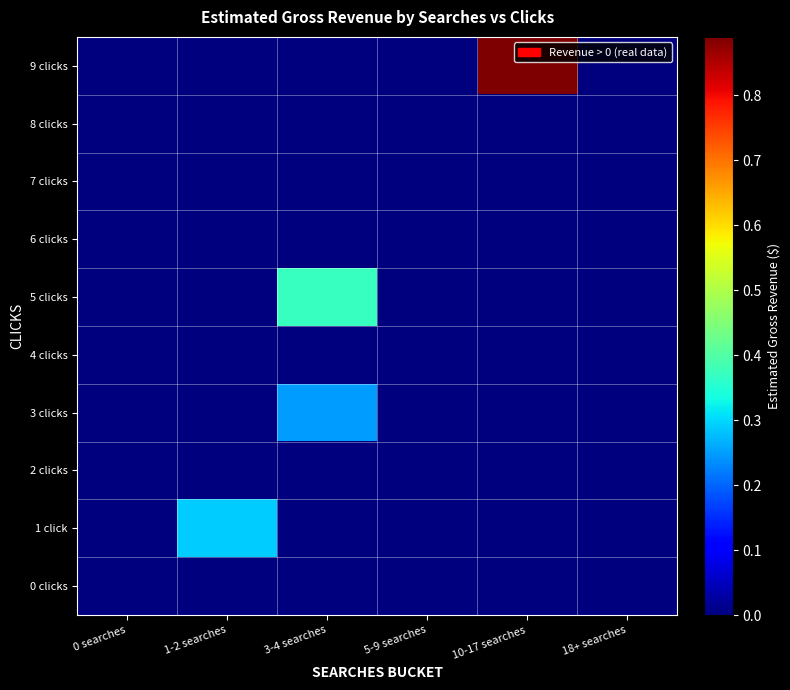

Which label corresponds to the largest value in the chart?

10-17 searches